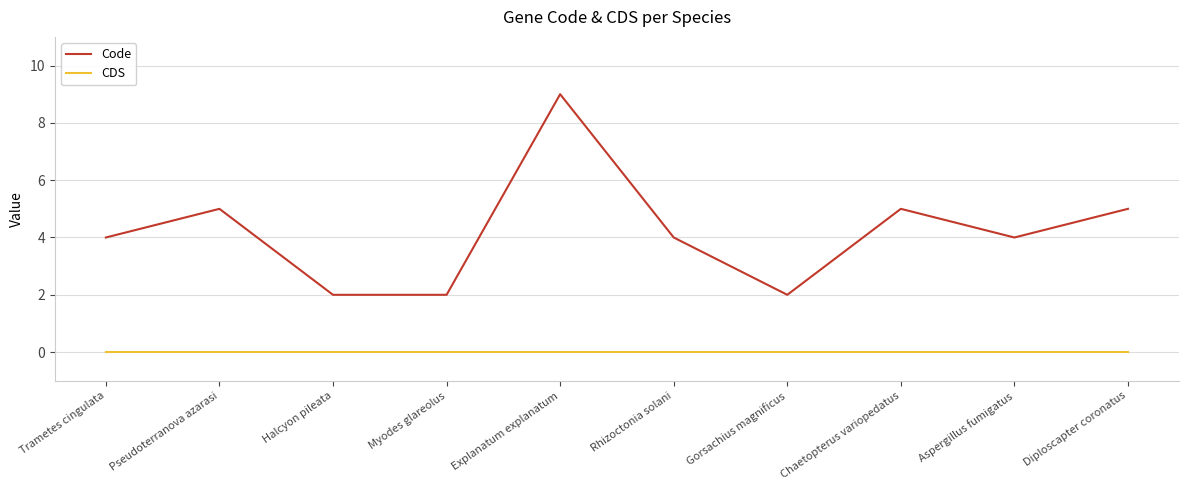

What position from the left is Explanatum explanatum?

5